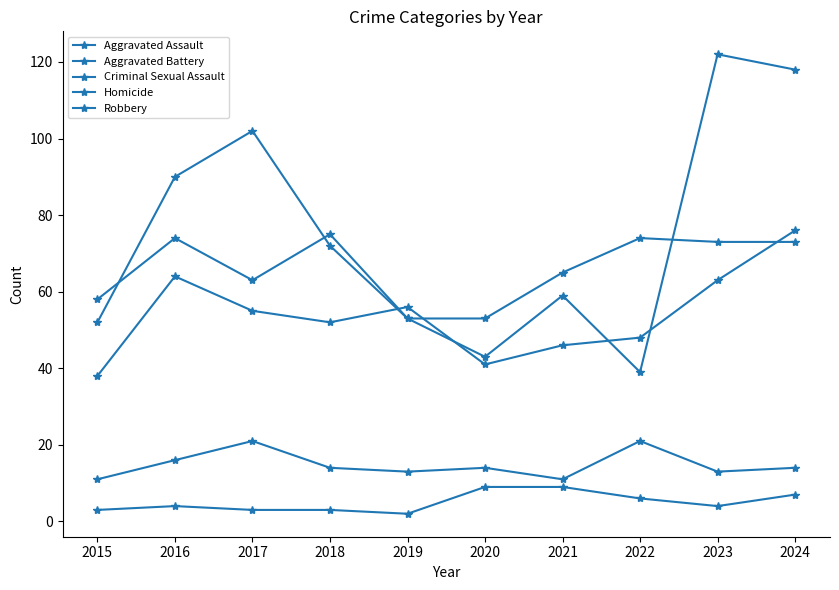

True or false: Homicide and Aggravated Assault intersect in this chart.

False